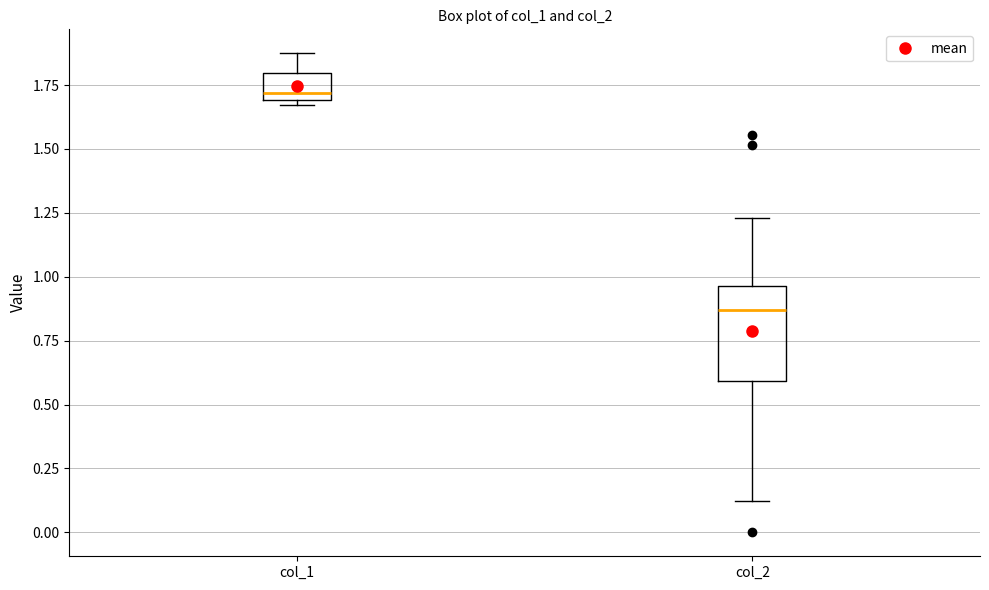

Which box is the tallest, from its lower edge to its upper edge?

col_2